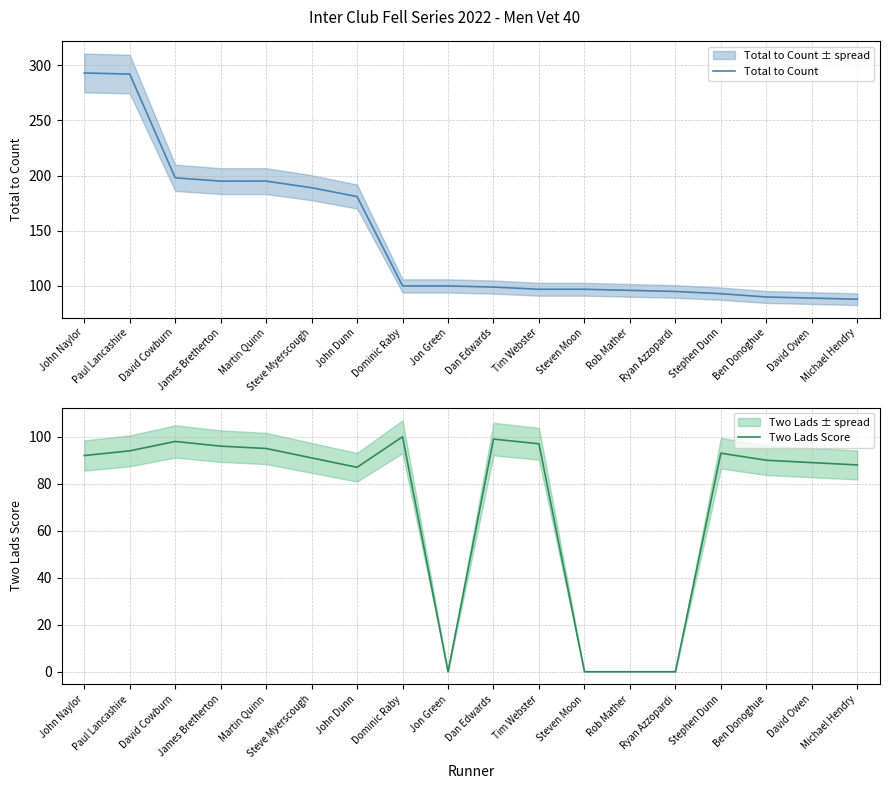

What is the sum of all Two Lads Score values?

1309